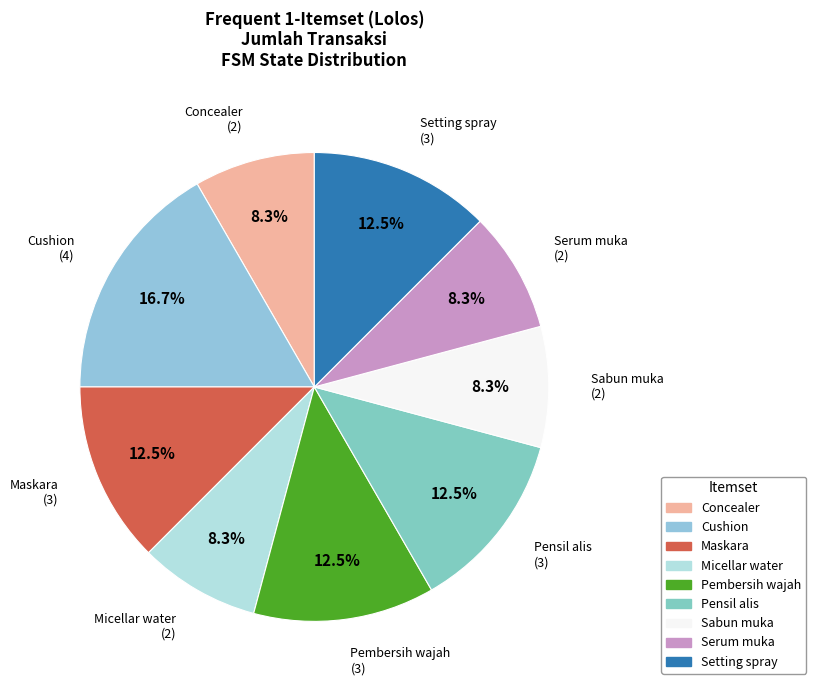

Approximately how many times larger is the value at Pembersih wajah compared to Pensil alis?

1.0